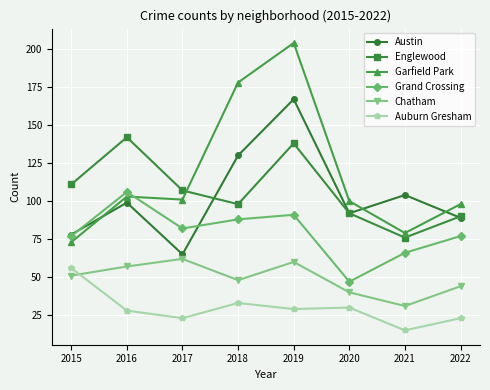

What is the sum of the Englewood values at 2022 and 2018?

188